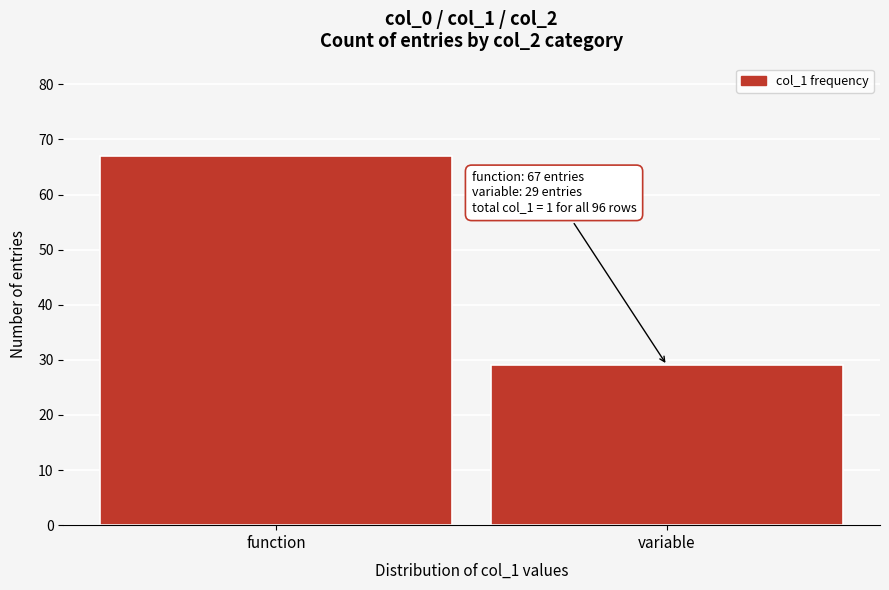

Reading left to right, list all the values displayed in this chart.

function=67	variable=29